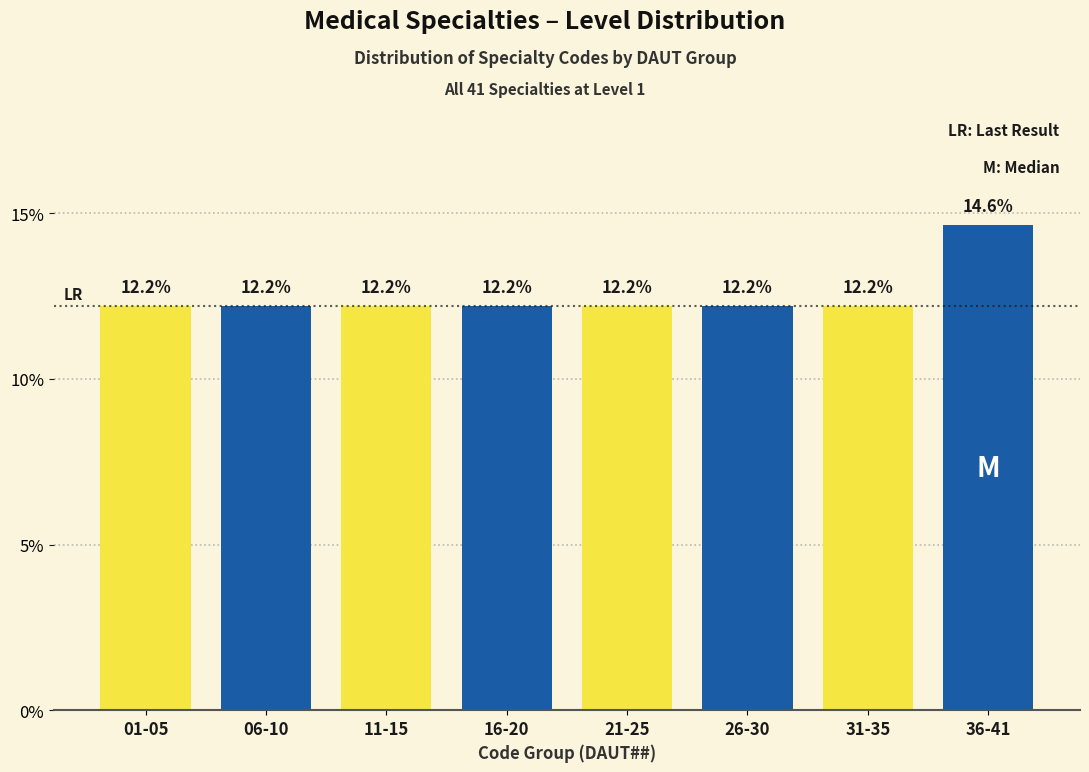

Reading left to right, what are all the values shown in this chart?

01-05=12.2	06-10=12.2	11-15=12.2	16-20=12.2	21-25=12.2	26-30=12.2	31-35=12.2	36-41=14.6